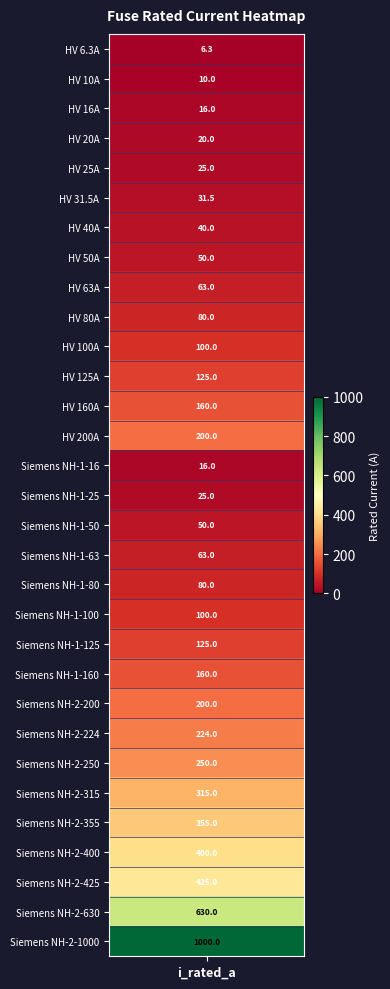

What is the change in value from HV 50A to Siemens NH-2-315?

+265.0